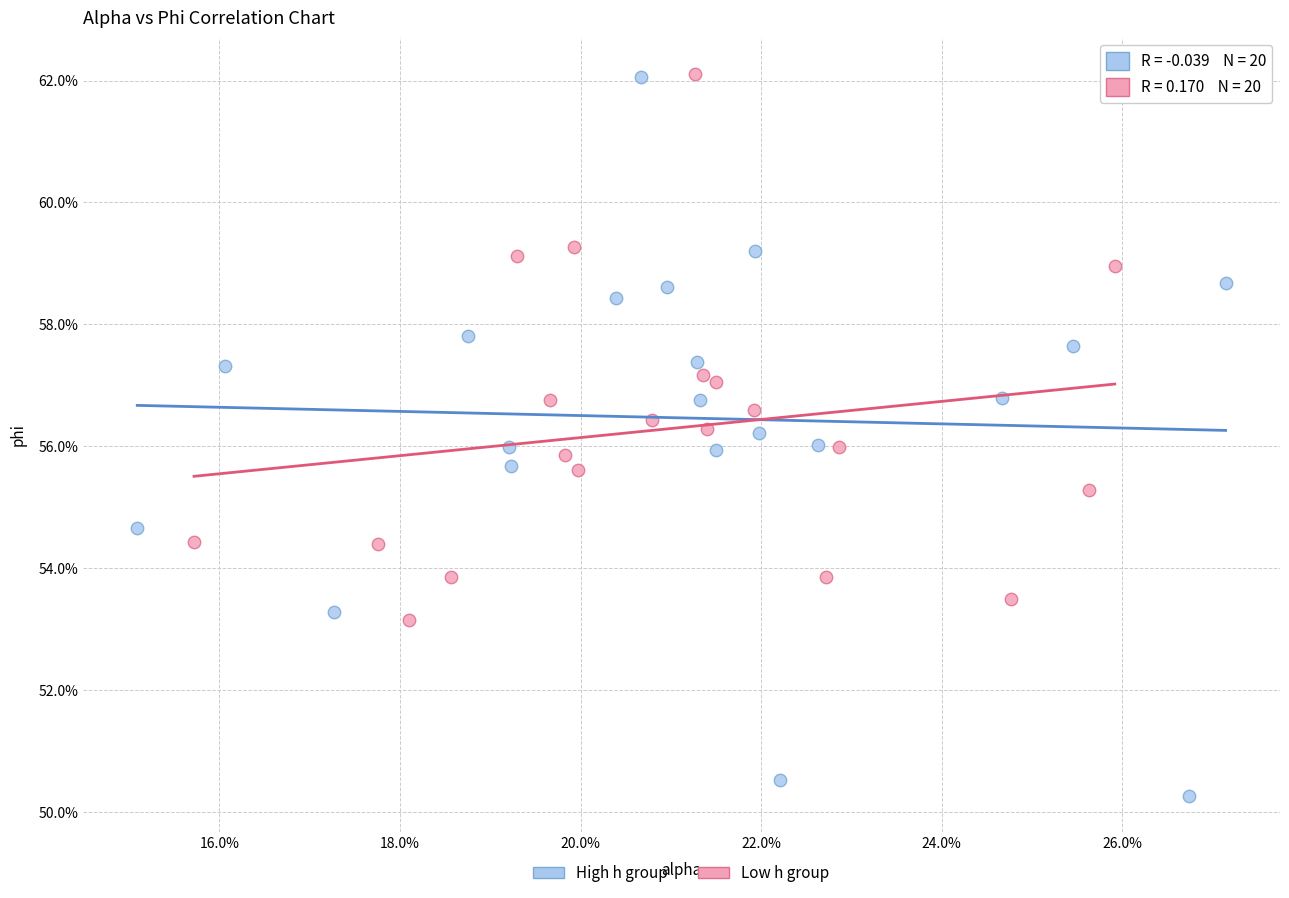

What are all the series names shown in the legend?

High h group, Low h group